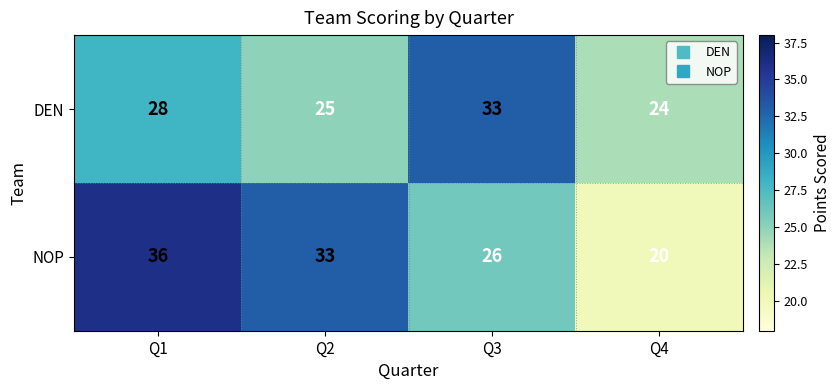

Which series has the largest range (max minus min)?

NOP